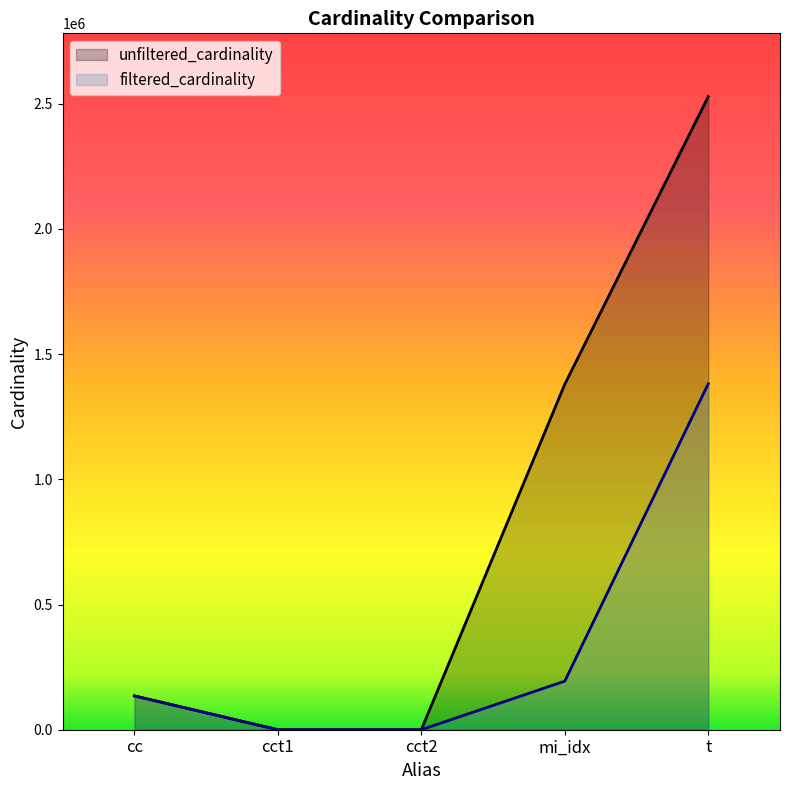

What position from the left is cct2?

3